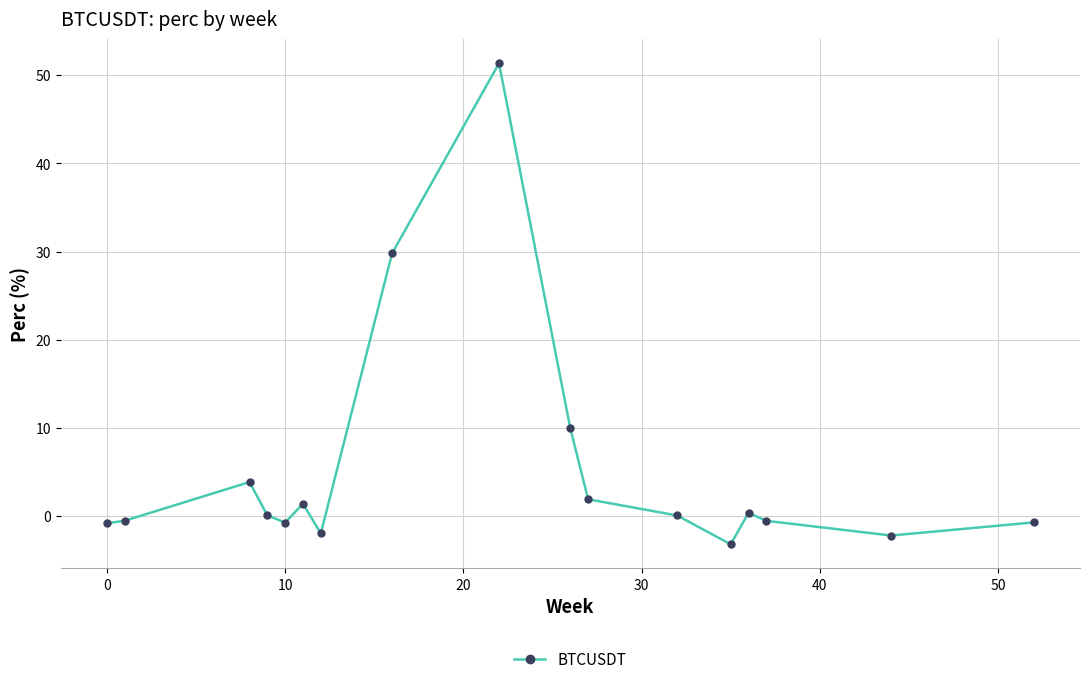

How many points are higher than both their immediate neighbors (excluding endpoints)?

4